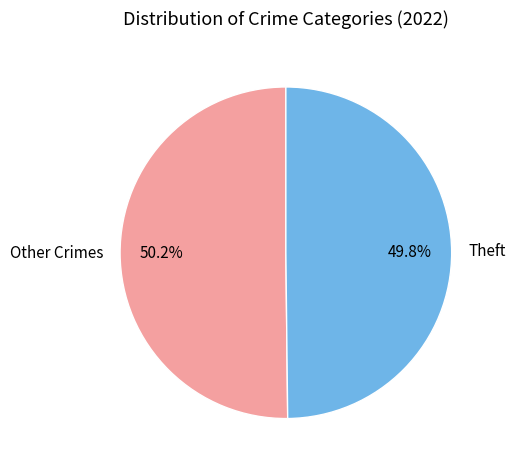

Is there a majority slice in this chart?

Yes